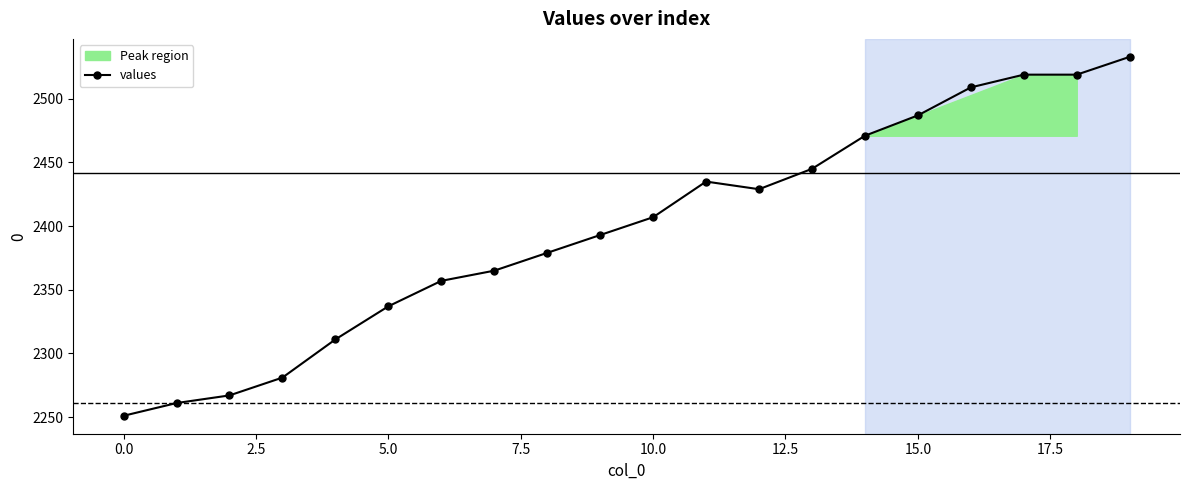

True or false: the data shows 1382 at 15.

False